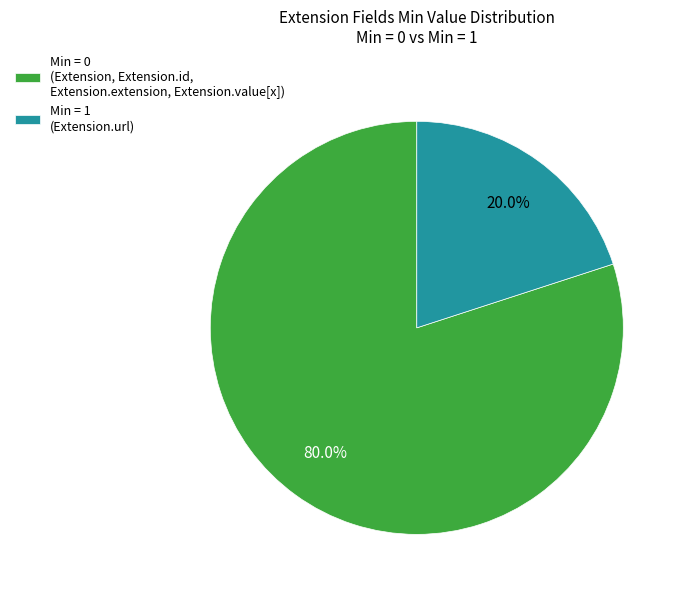

Approximately how many times larger is the value at Min = 0 (Extension, Extension.id, Extension.extension, Extension.value[x]) compared to Min = 1 (Extension.url)?

4.0